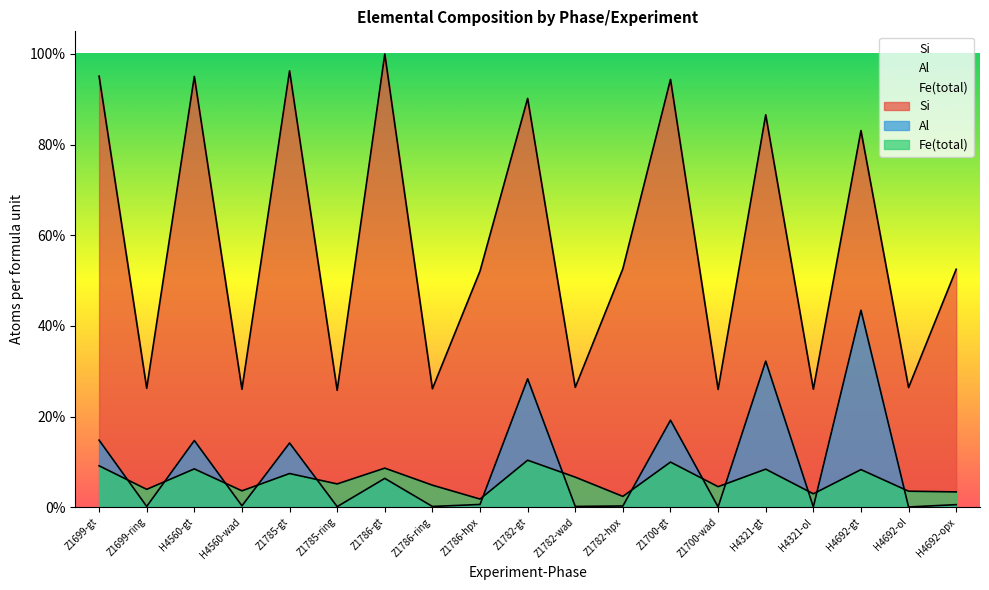

The Fe(total) series shows 0.0 at Z1700-wad. True or false?

False